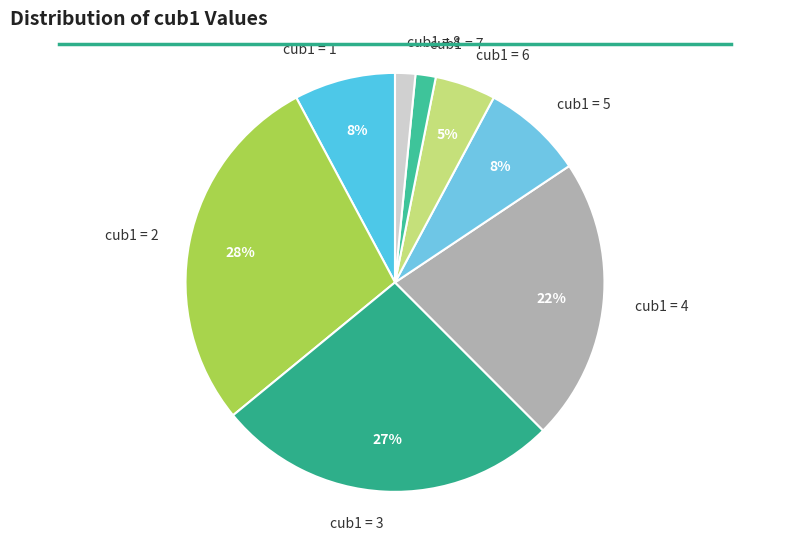

Count the number of slices in the pie.

8